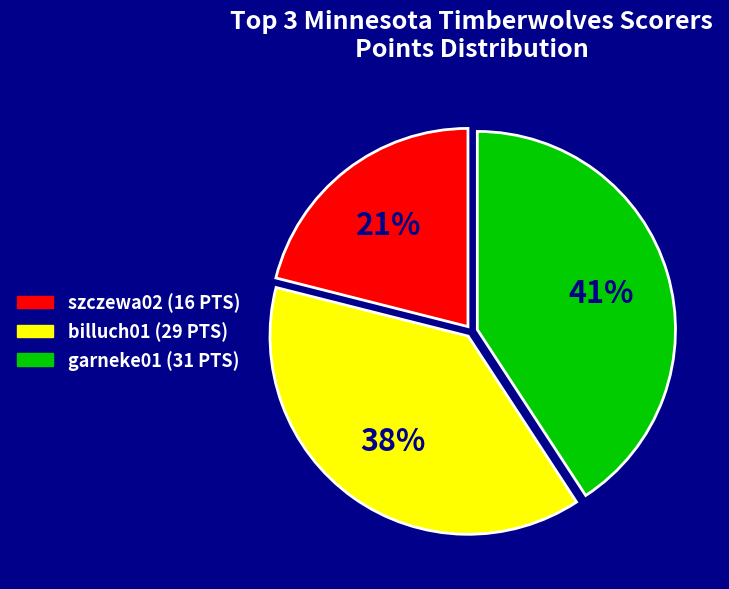

Rank the categories by value from lowest to highest.

szczewa02 (16 PTS), billuch01 (29 PTS), garneke01 (31 PTS)